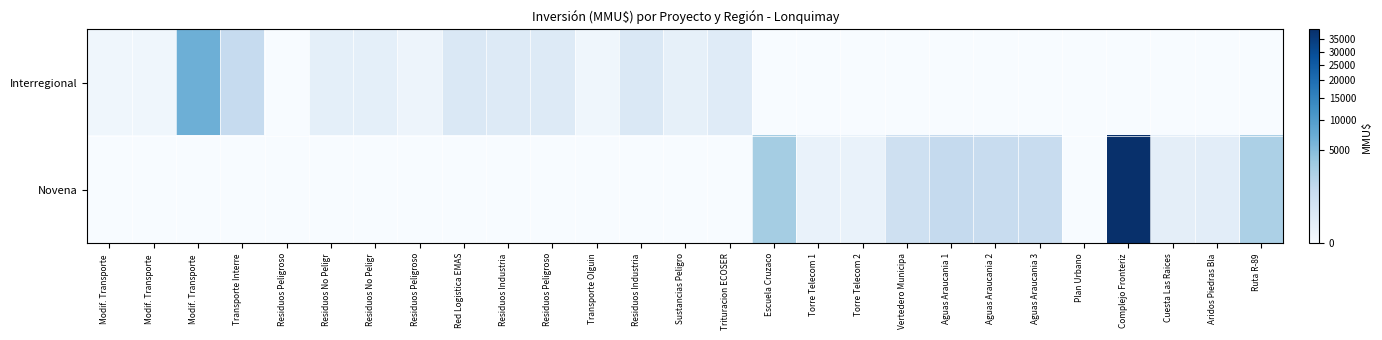

Reading left to right, what are all the values shown in this chart?

Interregional: Modif. Transporte =10	Modif. Transporte =10	Modif. Transporte =6750	Transporte Interre=1200	Residuos Peligroso=0	Residuos No Peligr=100	Residuos No Peligr=100	Residuos Peligroso=22	Red Logistica EMAS=300	Residuos Industria=234	Residuos Peligroso=250	Transporte Olguin=10	Residuos Industria=300	Sustancias Peligro=80	Trituracion ECOSER=200	Escuela Cruzaco=0	Torre Telecom 1=0	Torre Telecom 2=0	Vertedero Municipa=0	Aguas Araucania 1=0	Aguas Araucania 2=0	Aguas Araucania 3=0	Plan Urbano=0	Complejo Fronteriz=0	Cuesta Las Raices=0	Aridos Piedras Bla=0	Ruta R-89=0
Novena: Modif. Transporte =0	Modif. Transporte =0	Modif. Transporte =0	Transporte Interre=0	Residuos Peligroso=0	Residuos No Peligr=0	Residuos No Peligr=0	Residuos Peligroso=0	Red Logistica EMAS=0	Residuos Industria=0	Residuos Peligroso=0	Transporte Olguin=0	Residuos Industria=0	Sustancias Peligro=0	Trituracion ECOSER=0	Escuela Cruzaco=2940	Torre Telecom 1=45	Torre Telecom 2=45	Vertedero Municipa=760	Aguas Araucania 1=1254	Aguas Araucania 2=1070	Aguas Araucania 3=1105	Plan Urbano=0	Complejo Fronteriz=39510	Cuesta Las Raices=111	Aridos Piedras Bla=130	Ruta R-89=2460